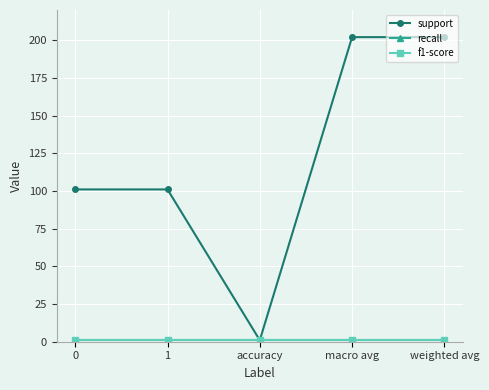

What is the label of the 3rd point from the left?

accuracy